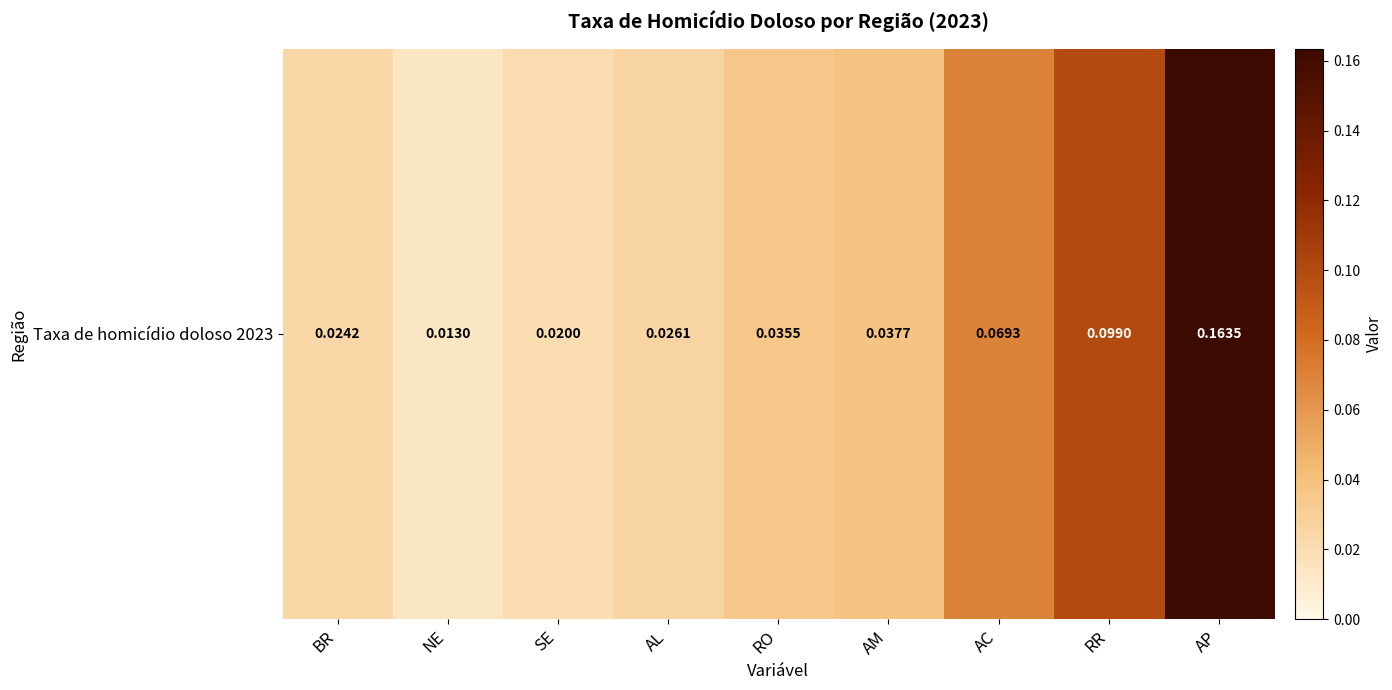

List the labels in order of value, smallest first.

NE, SE, BR, AL, RO, AM, AC, RR, AP